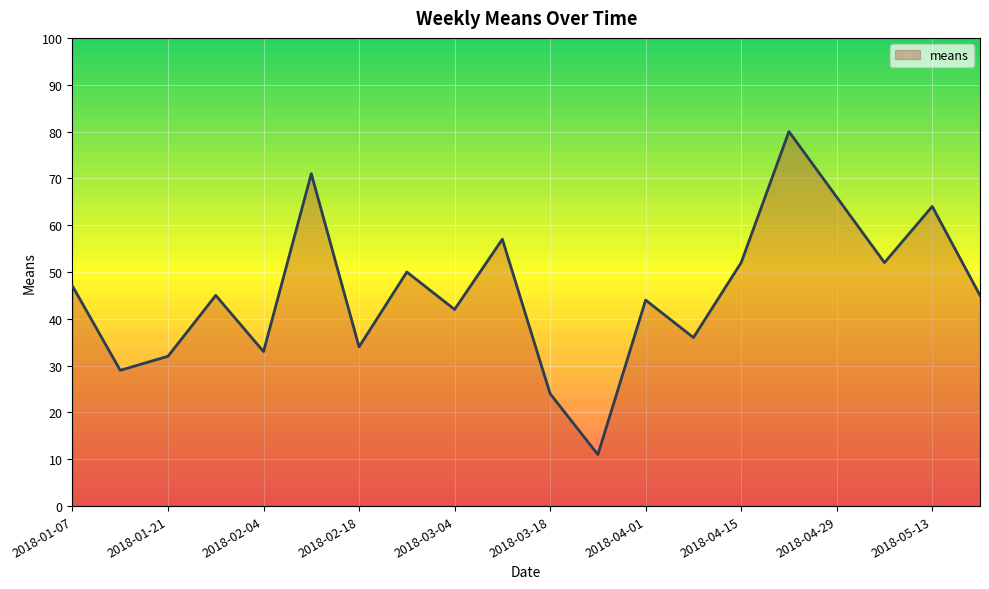

What is the maximum value shown in the chart?

80